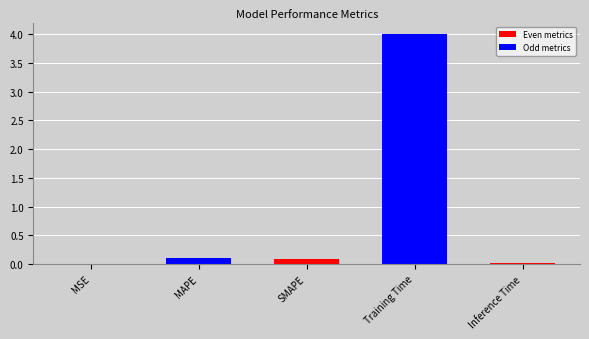

What is the average value?

0.8